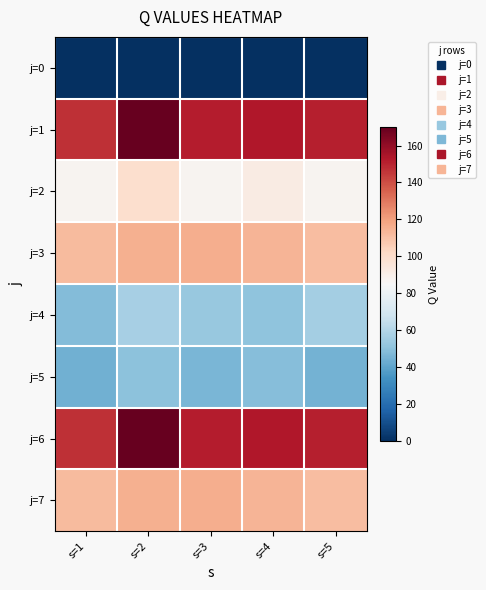

At s=3, list the series in order from smallest to largest.

j=0, j=5, j=4, j=2, j=3, j=7, j=1, j=6